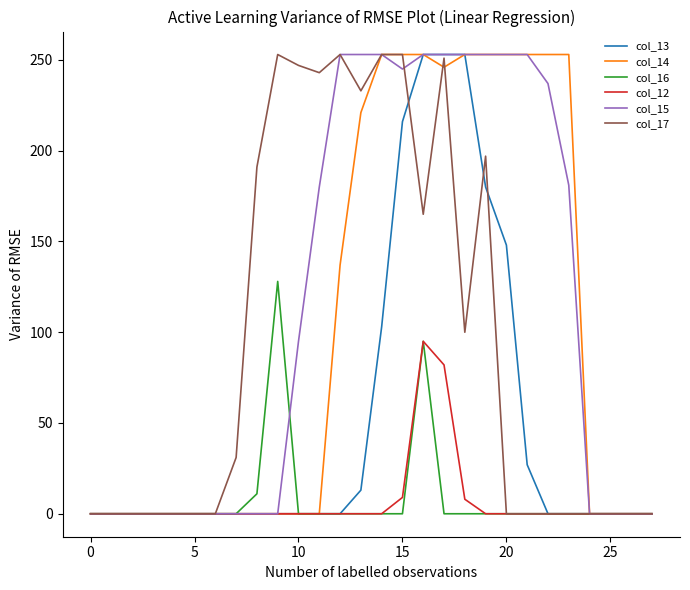

Which series has the largest total across all categories?

col_15